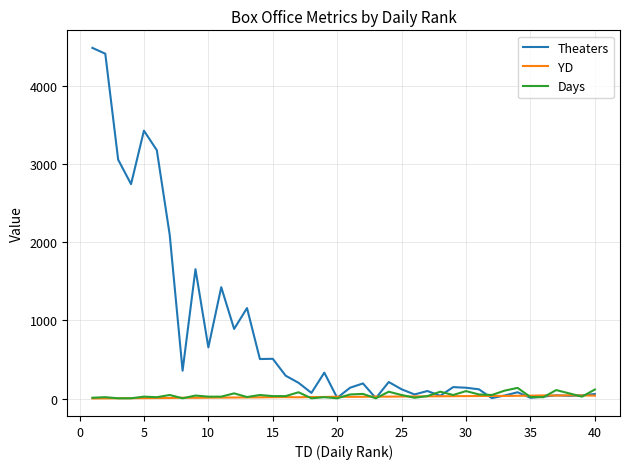

What is the difference between the maximum and minimum values in the YD series?

40